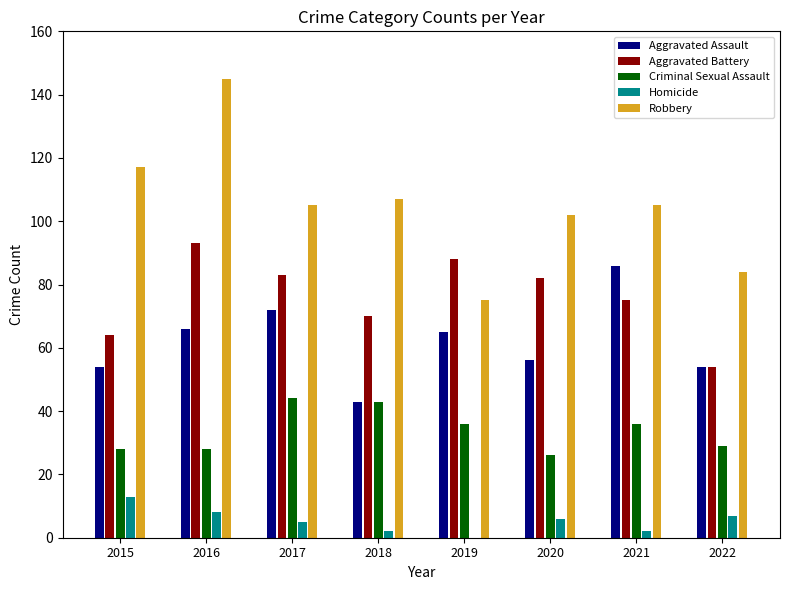

Reading right to left, what are all the values shown in this chart?

Aggravated Assault: 2022=54	2021=86	2020=56	2019=65	2018=43	2017=72	2016=66	2015=54
Aggravated Battery: 2022=54	2021=75	2020=82	2019=88	2018=70	2017=83	2016=93	2015=64
Criminal Sexual Assault: 2022=29	2021=36	2020=26	2019=36	2018=43	2017=44	2016=28	2015=28
Homicide: 2022=7	2021=2	2020=6	2019=0	2018=2	2017=5	2016=8	2015=13
Robbery: 2022=84	2021=105	2020=102	2019=75	2018=107	2017=105	2016=145	2015=117